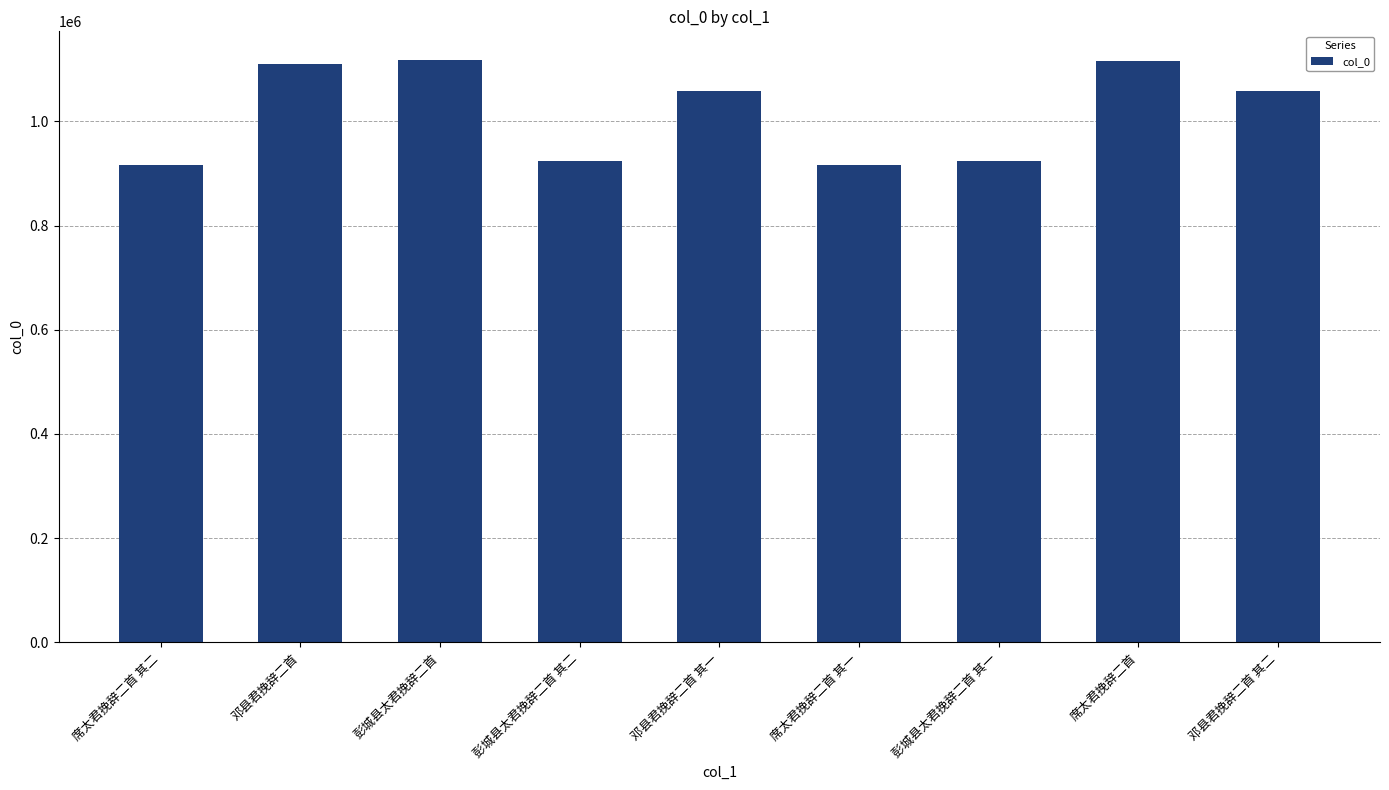

What is the change in value from 席太君挽辞二首 其二 to 邓县君挽辞二首?

+192476